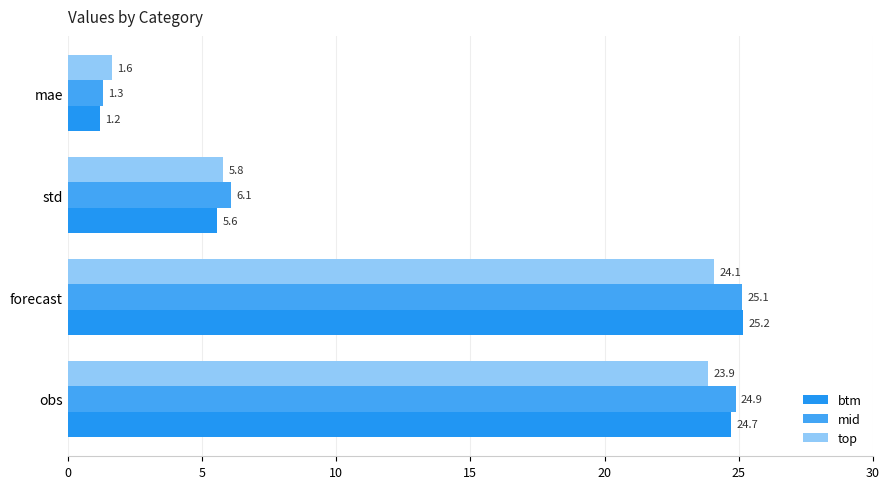

Reading right to left, transcribe all the data shown in this chart.

btm: 1.2	5.6	25.2	24.7
mid: 1.3	6.1	25.1	24.9
top: 1.6	5.8	24.1	23.9